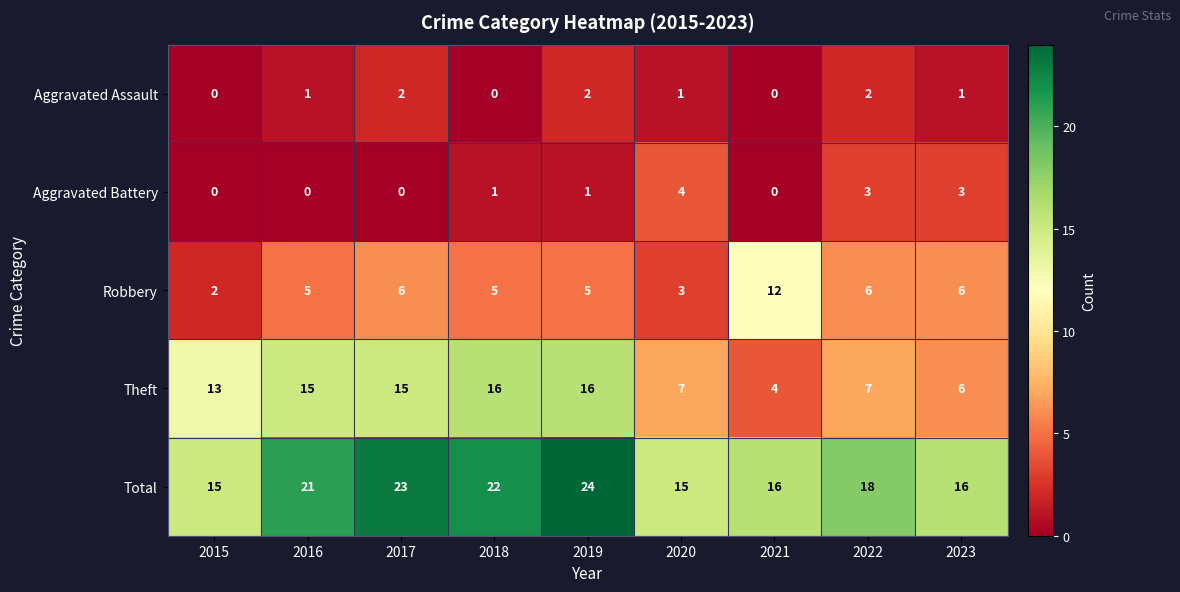

Count the number of categories in the chart.

9